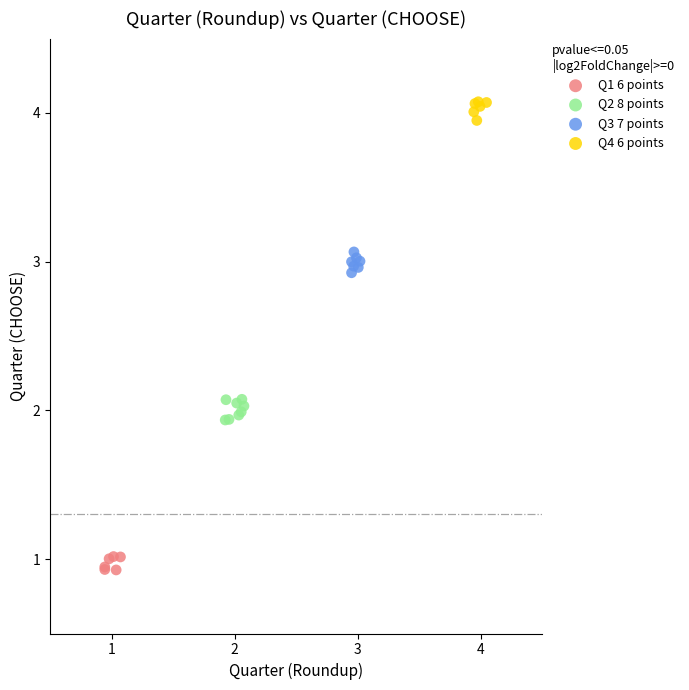

Which series reaches the minimum Y coordinate?

Q1 6 points